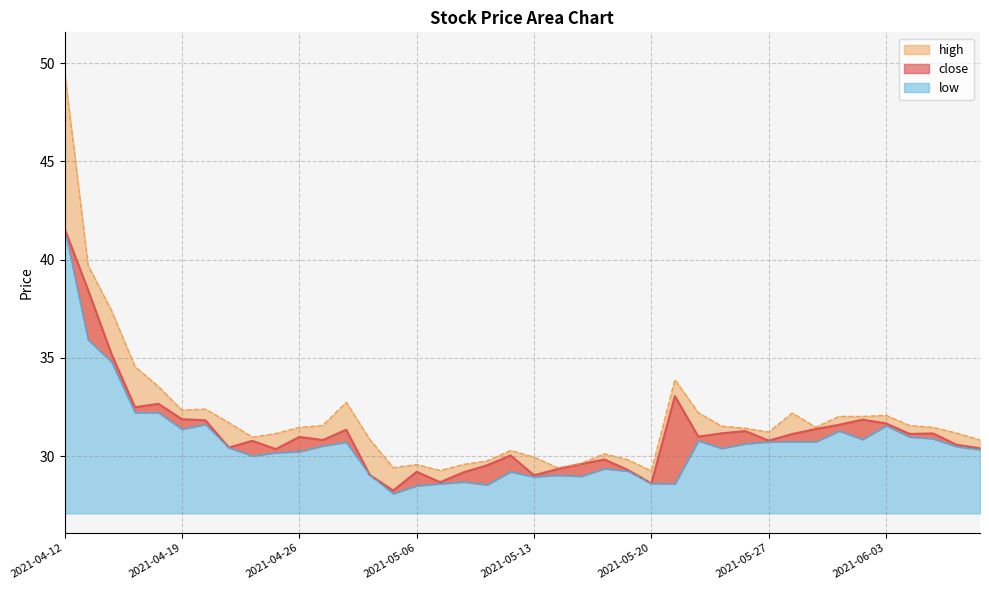

True or false: close and high cross at least once.

False